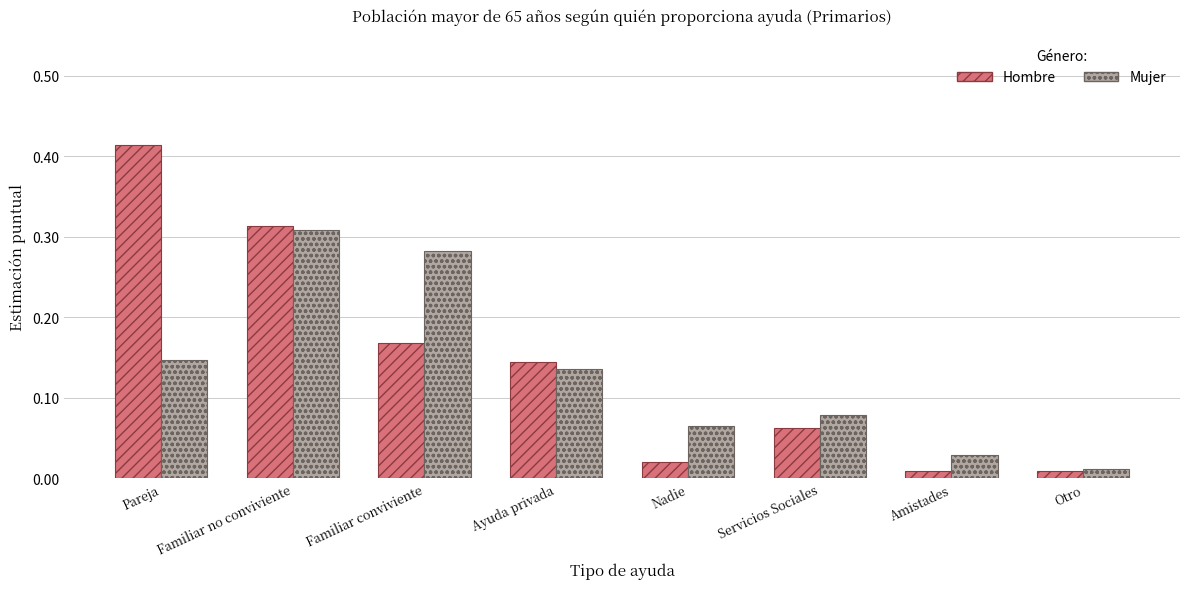

Which series has the largest range (max minus min)?

Hombre